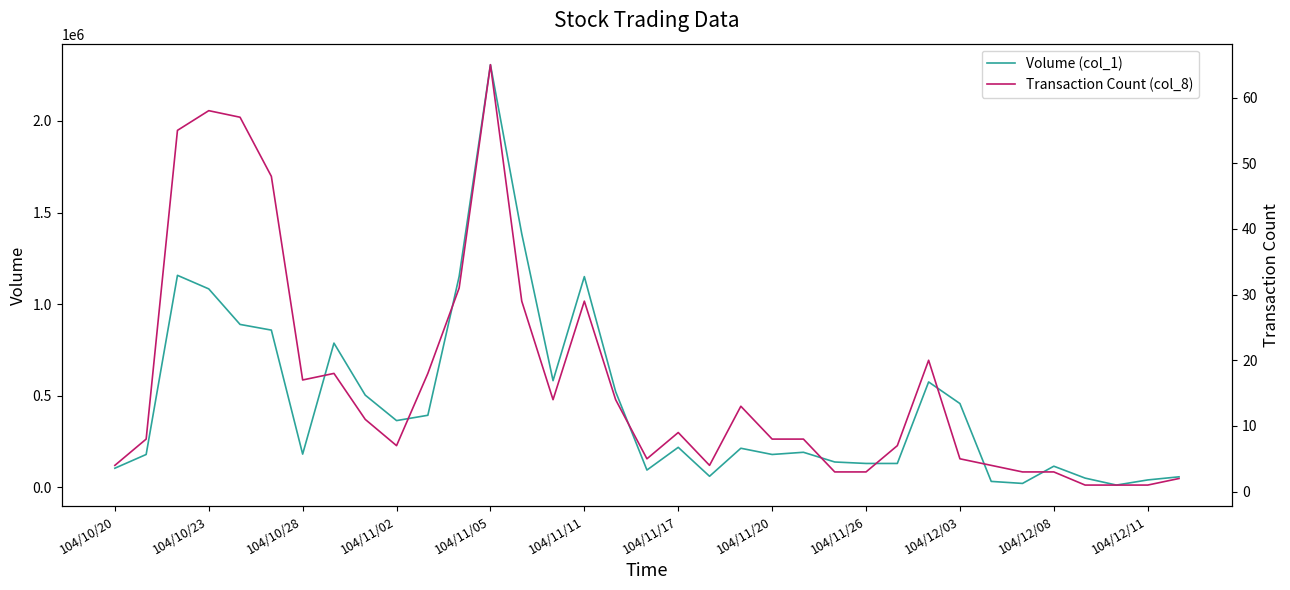

True or false: Transaction Count (col_8) has a value of 43 at 13.

False